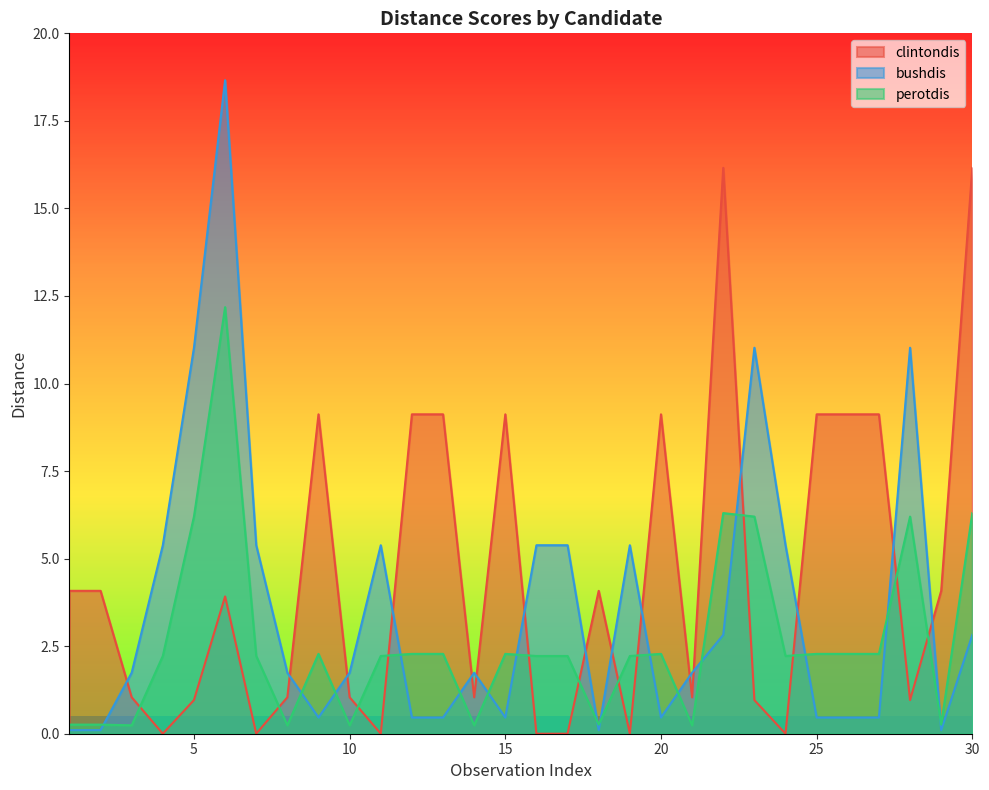

How many interior local peaks does the bushdis series have?

6